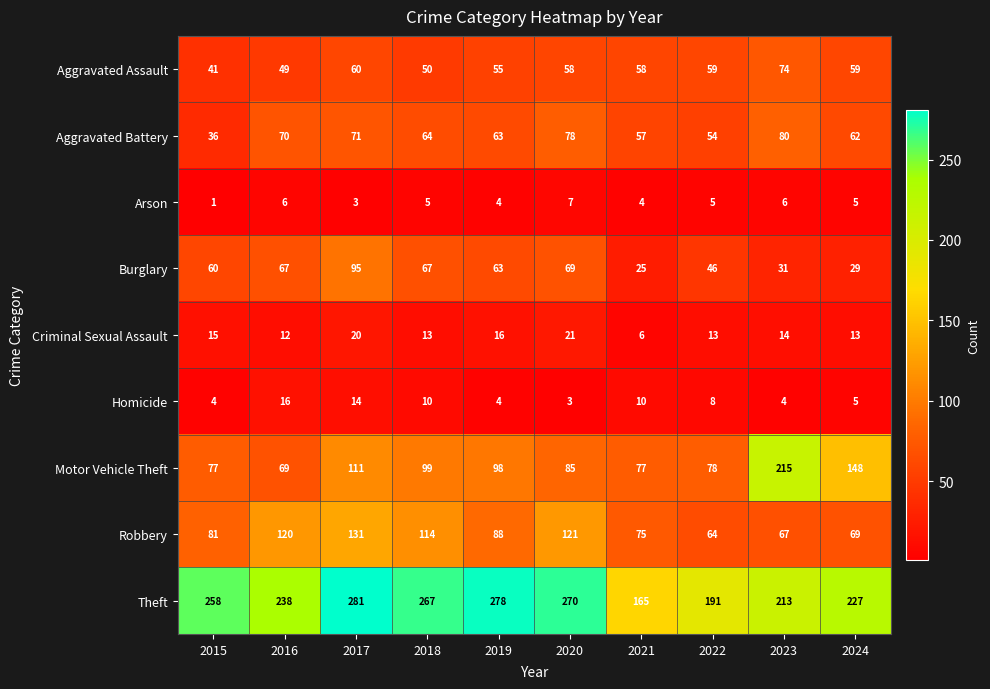

Which category has the lowest value across all series?

2015